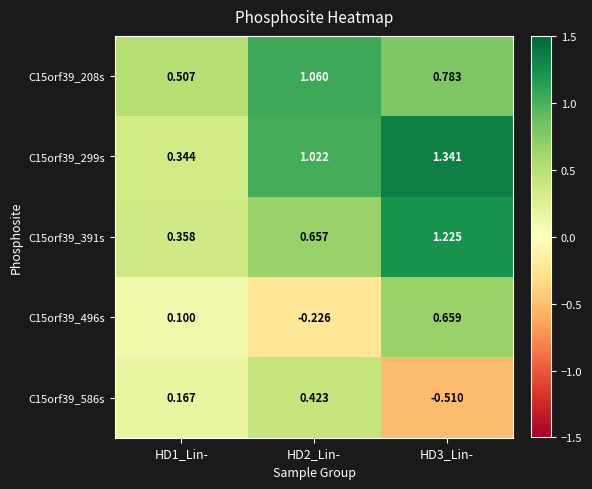

Is the value of C15orf39_496s at HD3_Lin- greater than the value of C15orf39_391s at HD1_Lin-?

Yes